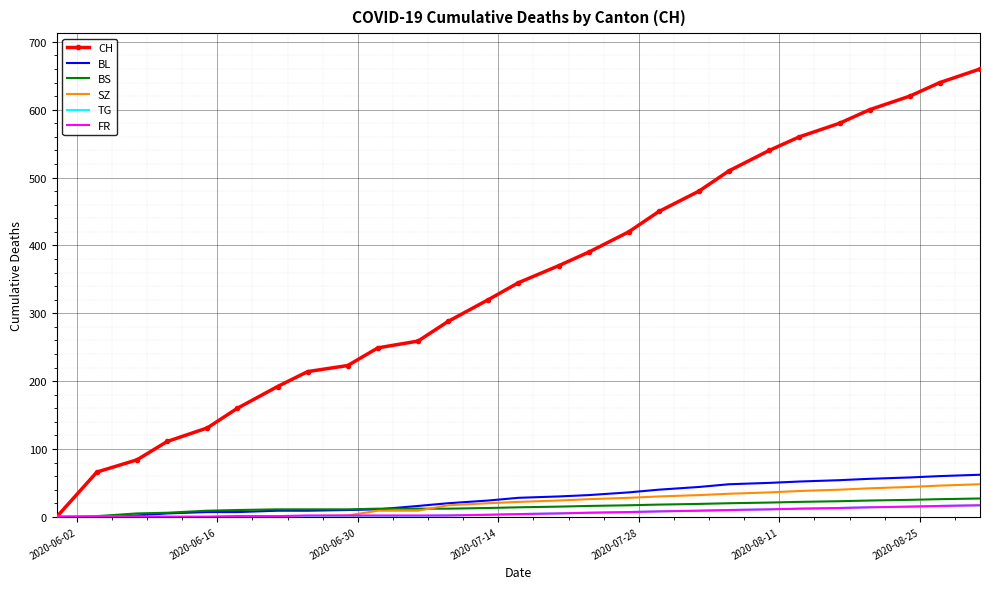

Which series has the widest spread of values?

CH